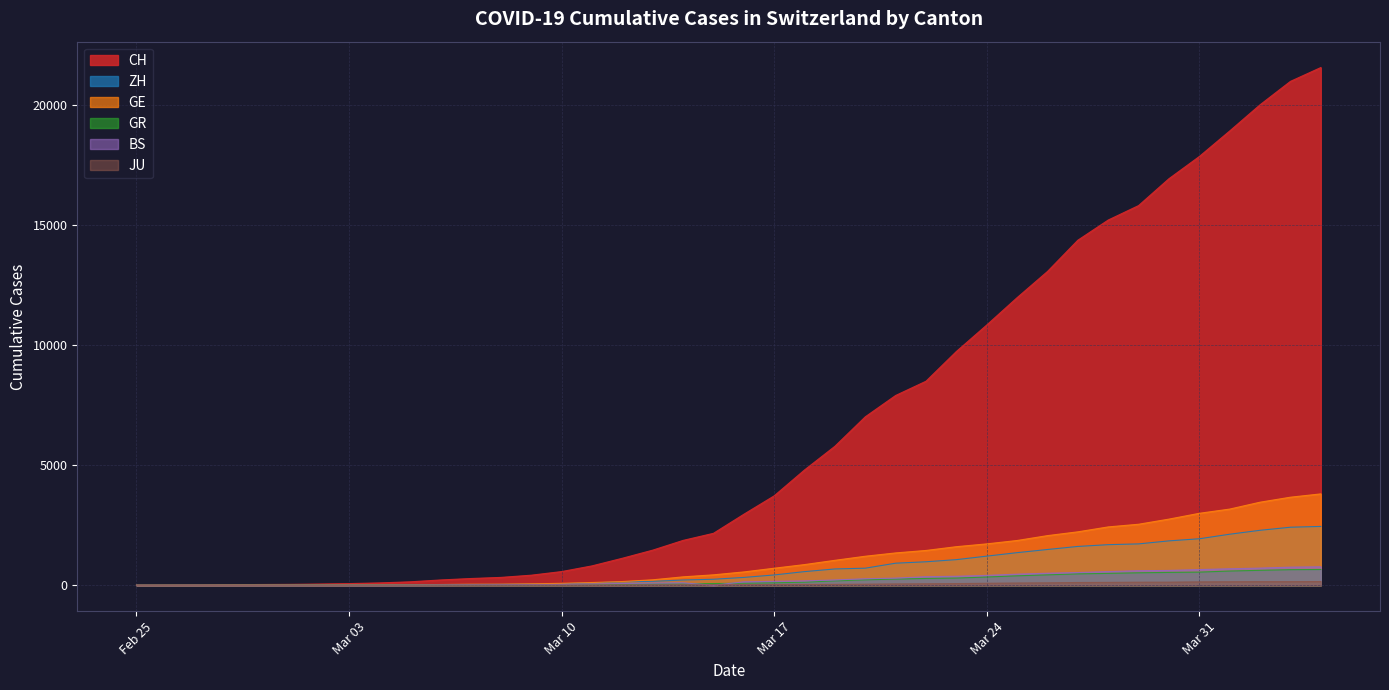

What value does the BS series have at 2020-03-21?

297